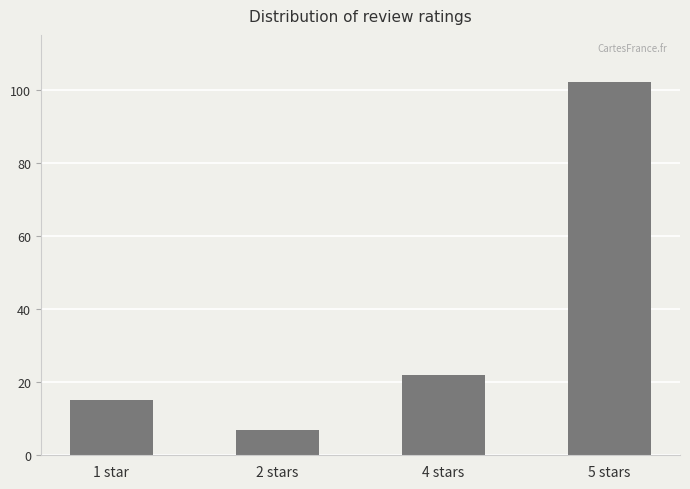

Reading left to right, extract all data points from this chart.

1 star=15	2 stars=7	4 stars=22	5 stars=102